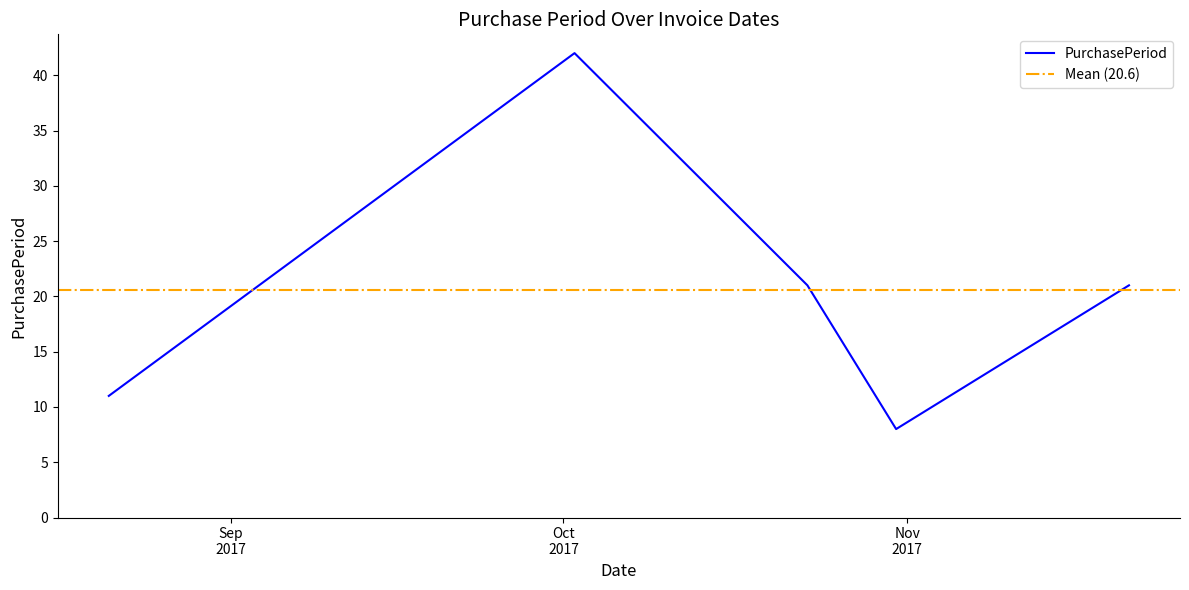

What is the smallest value displayed?

8